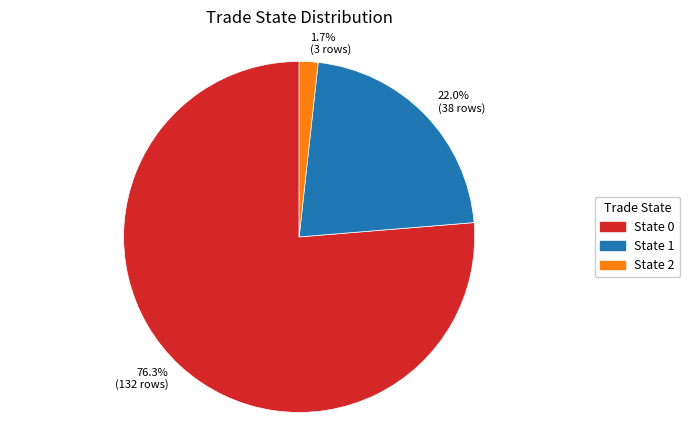

Rank the categories by value from lowest to highest.

1.7% (3 rows), 22.0% (38 rows), 76.3% (132 rows)